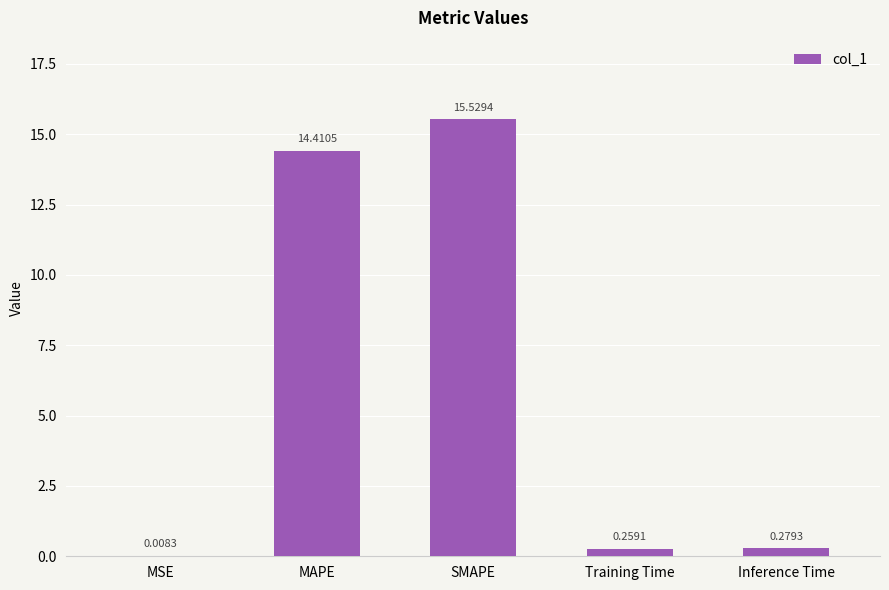

Which category has the highest value across all series?

SMAPE